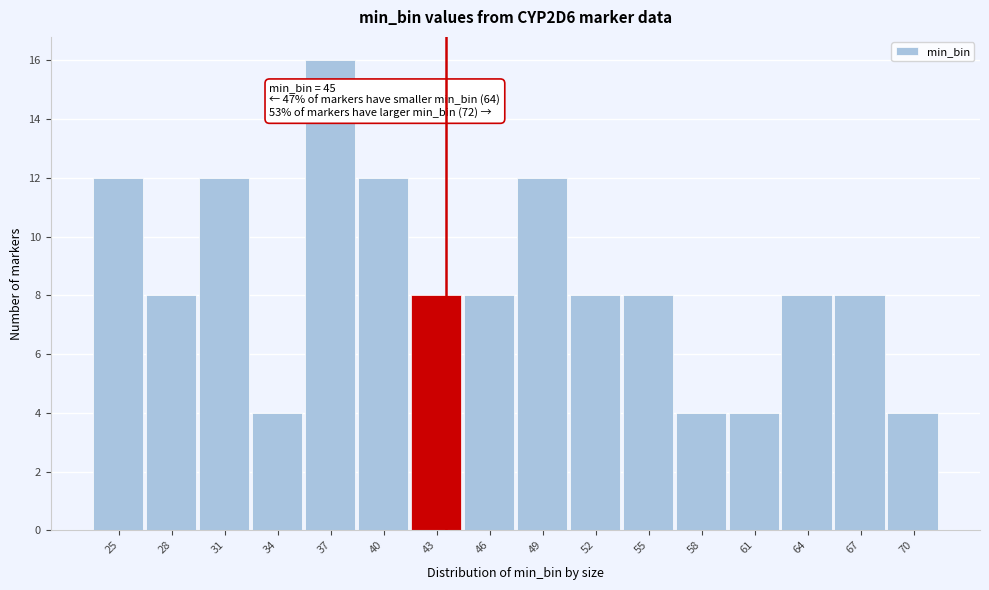

Reading right to left, what are all the values shown in this chart?

4	8	8	4	4	8	8	12	8	8	12	16	4	12	8	12